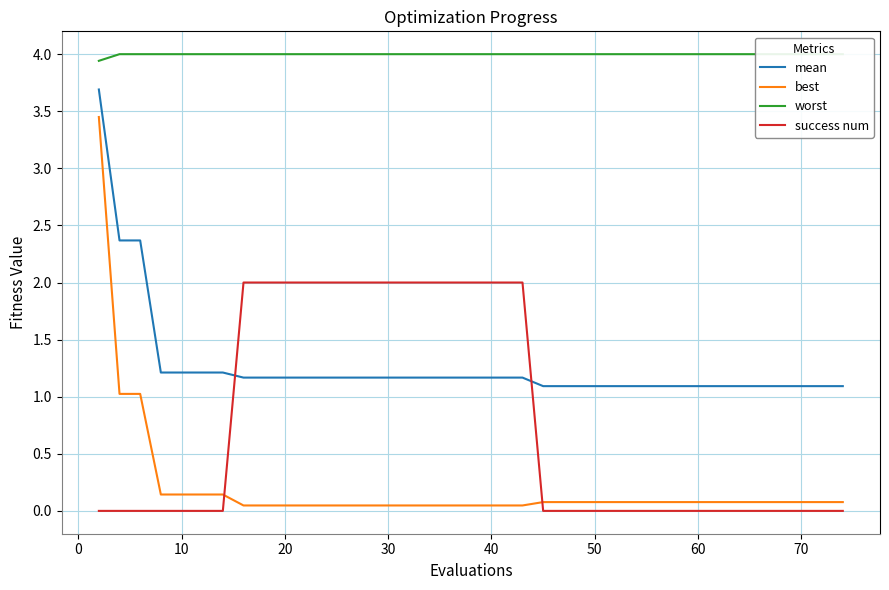

True or false: worst and mean cross at least once.

False